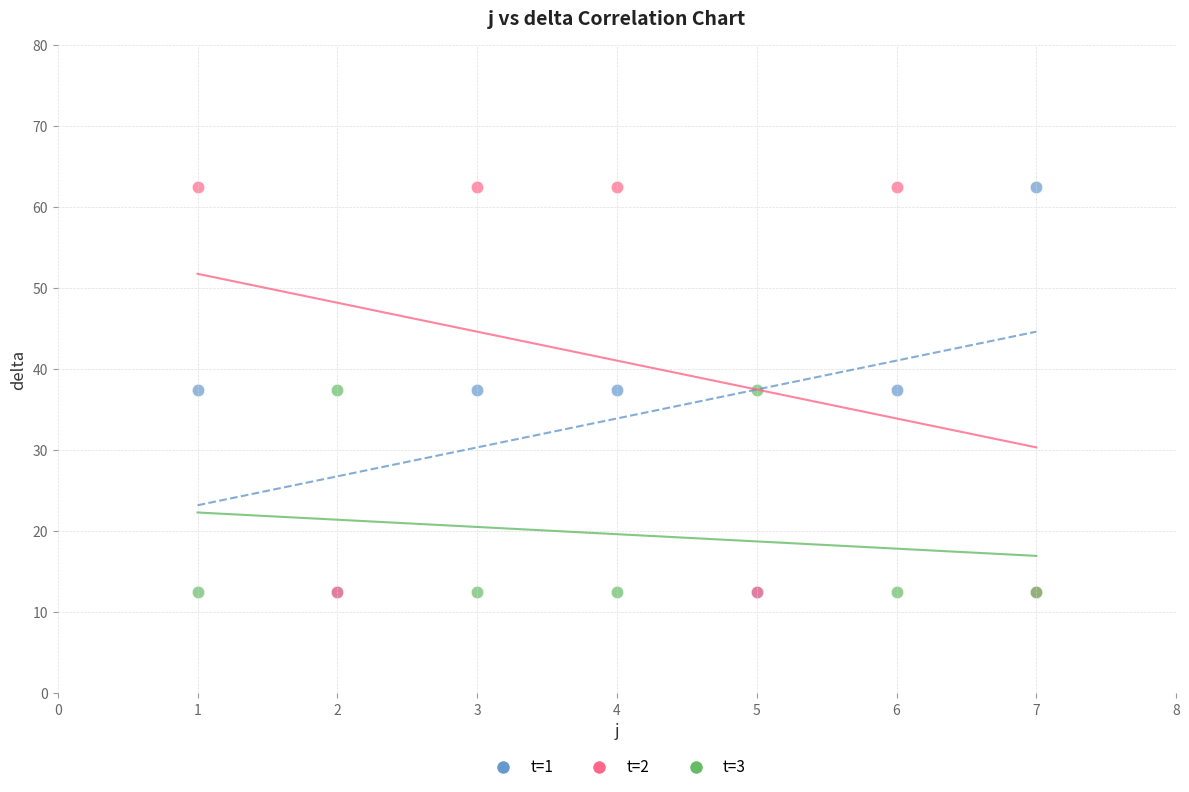

What are all the series names shown in the legend?

t=1, t=2, t=3